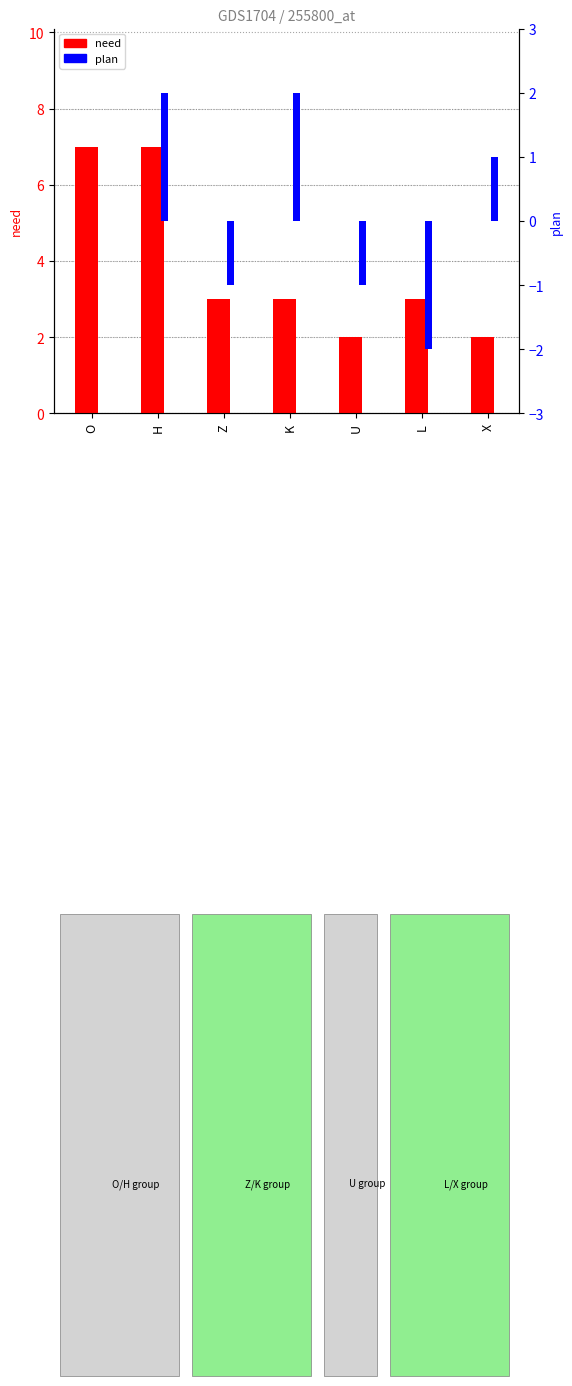

What position from the right is U?

3